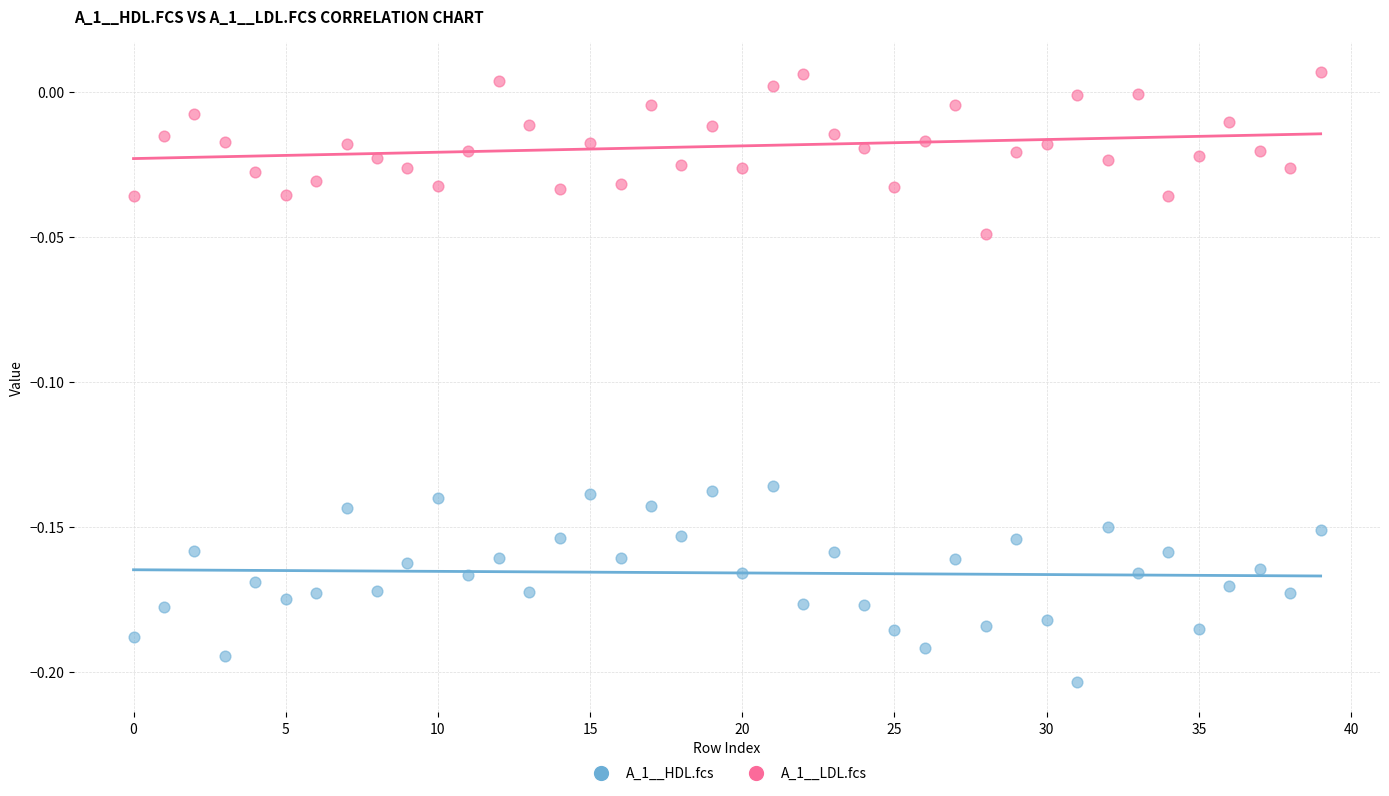

Which series has the largest Y range (max minus min)?

A_1__HDL.fcs